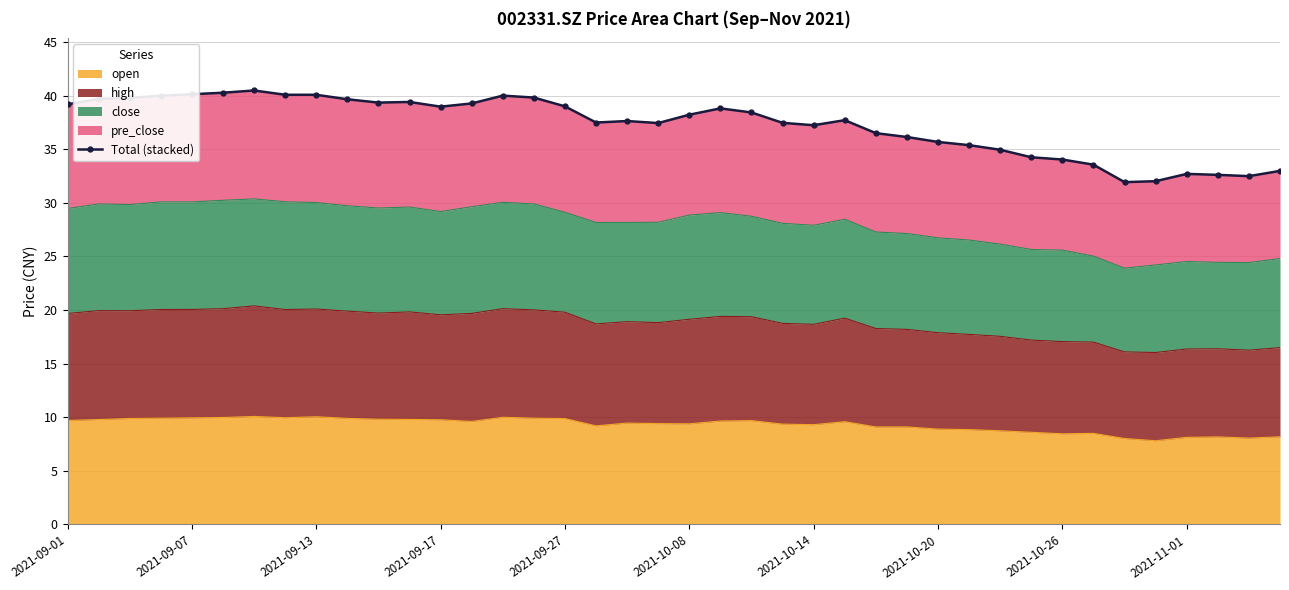

What is the average value?

37.3